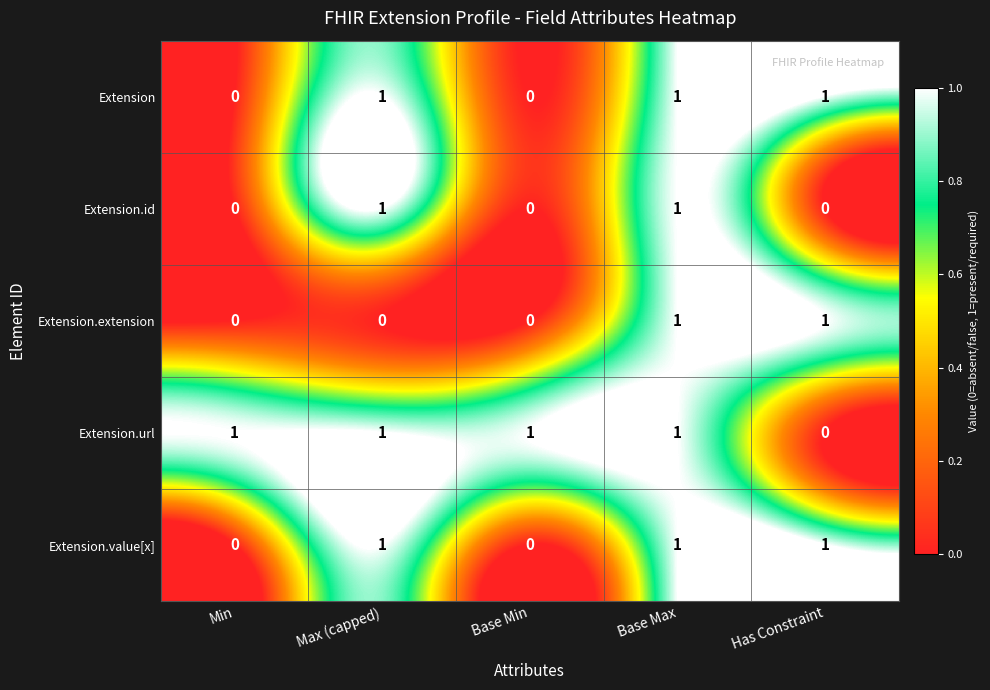

The Extension.value[x] series shows 1 at Max (capped). True or false?

True